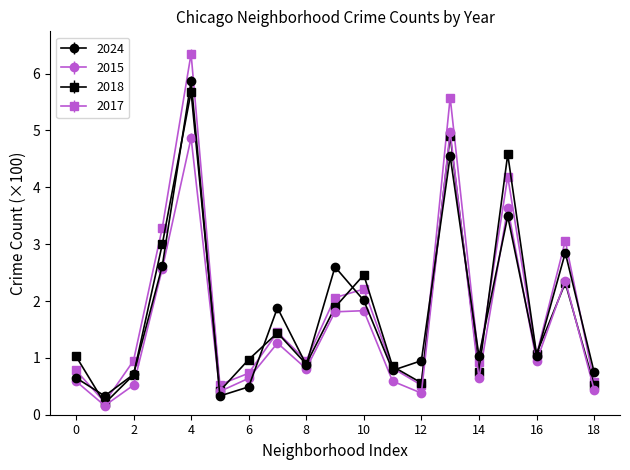

True or false: 2015 has more than 1 interior local peaks.

True